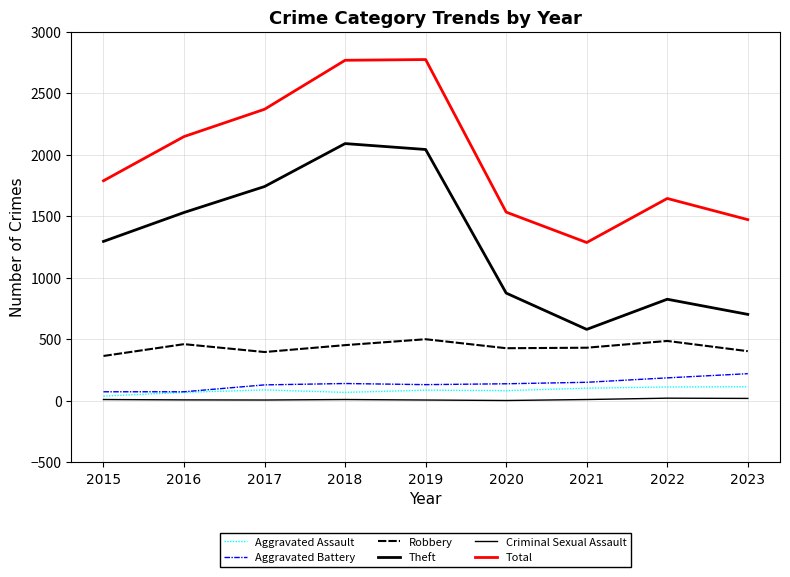

Does the chart have visible grid lines?

Yes